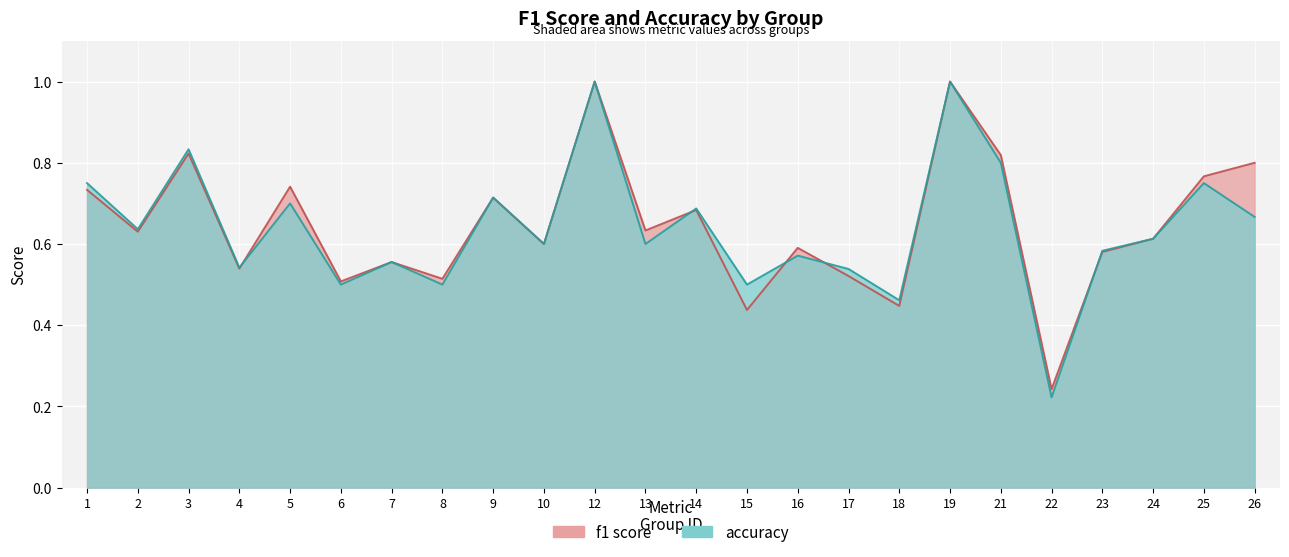

Which label corresponds to the largest value in the chart?

12